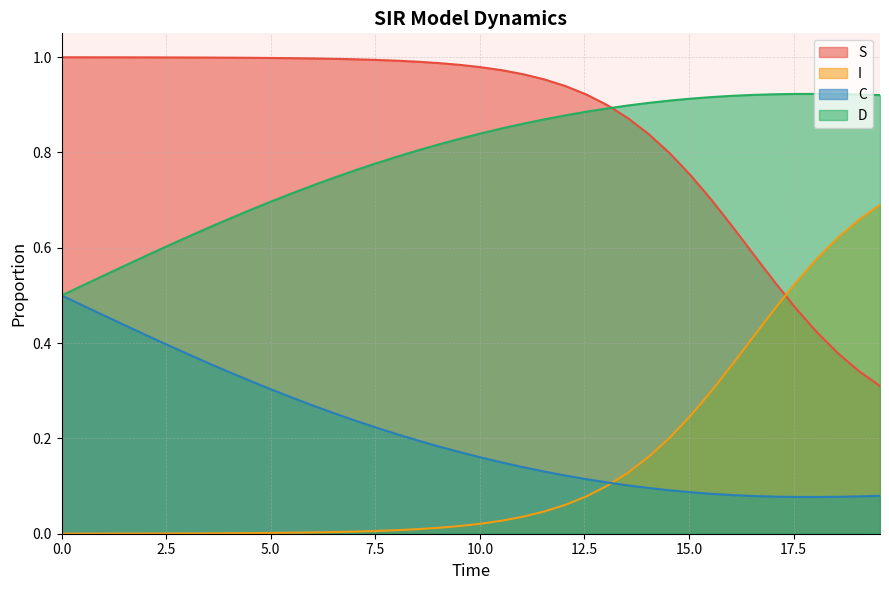

List the series in order of their peak value, lowest first.

C, I, D, S